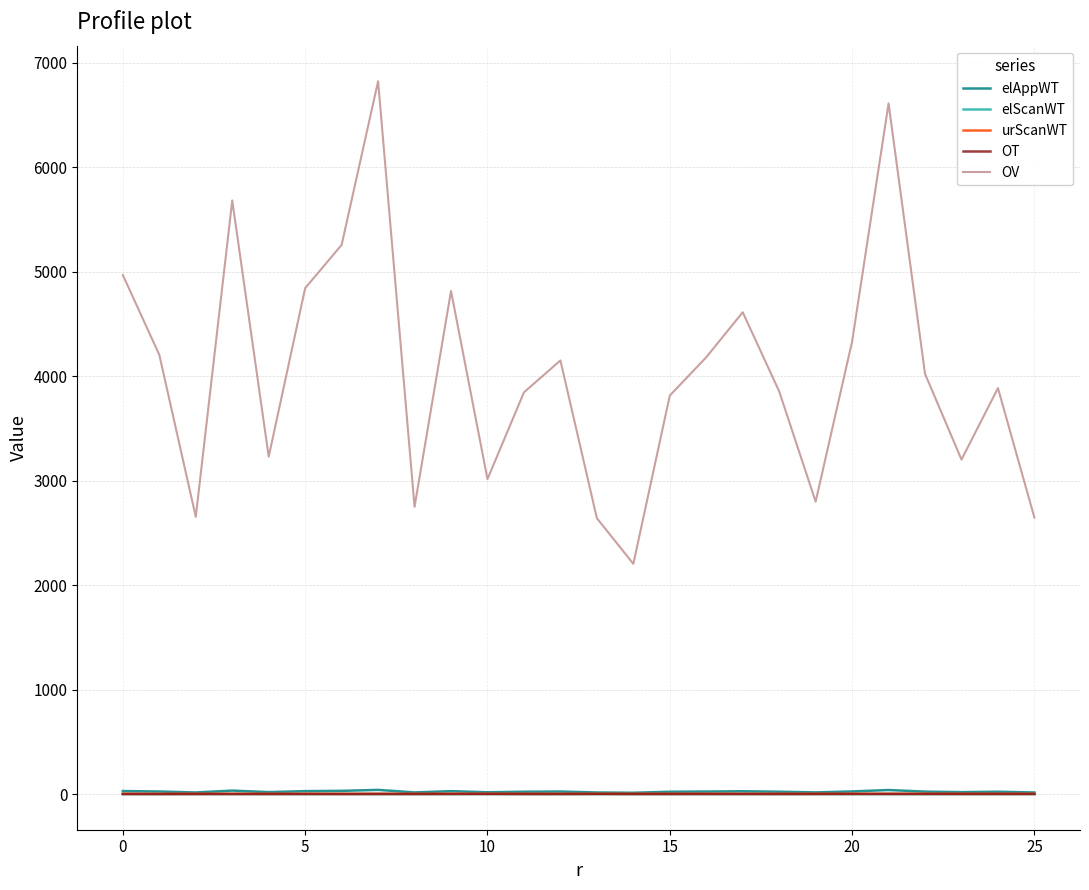

Which series has the largest range (max minus min)?

OV